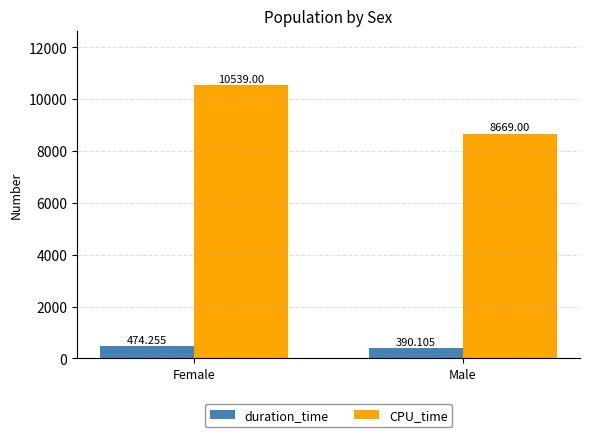

What is the label of the 2nd bar from the right?

Female